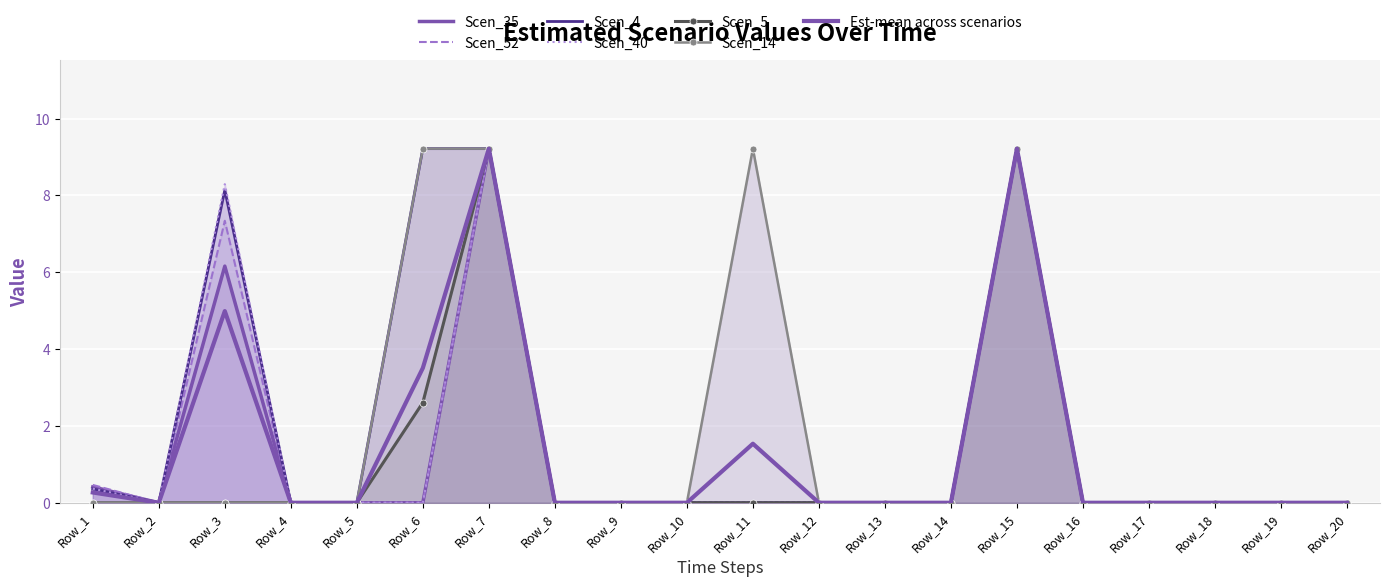

What is the value of the Scen_4 point at the 7th from the left?

9.2